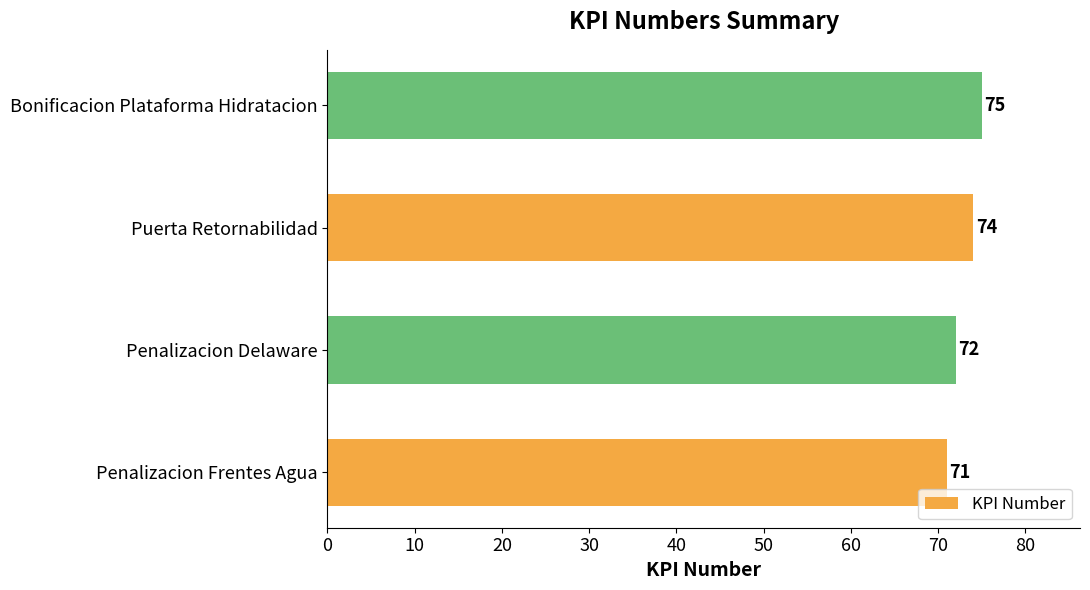

What is the minimum value shown in the chart?

71